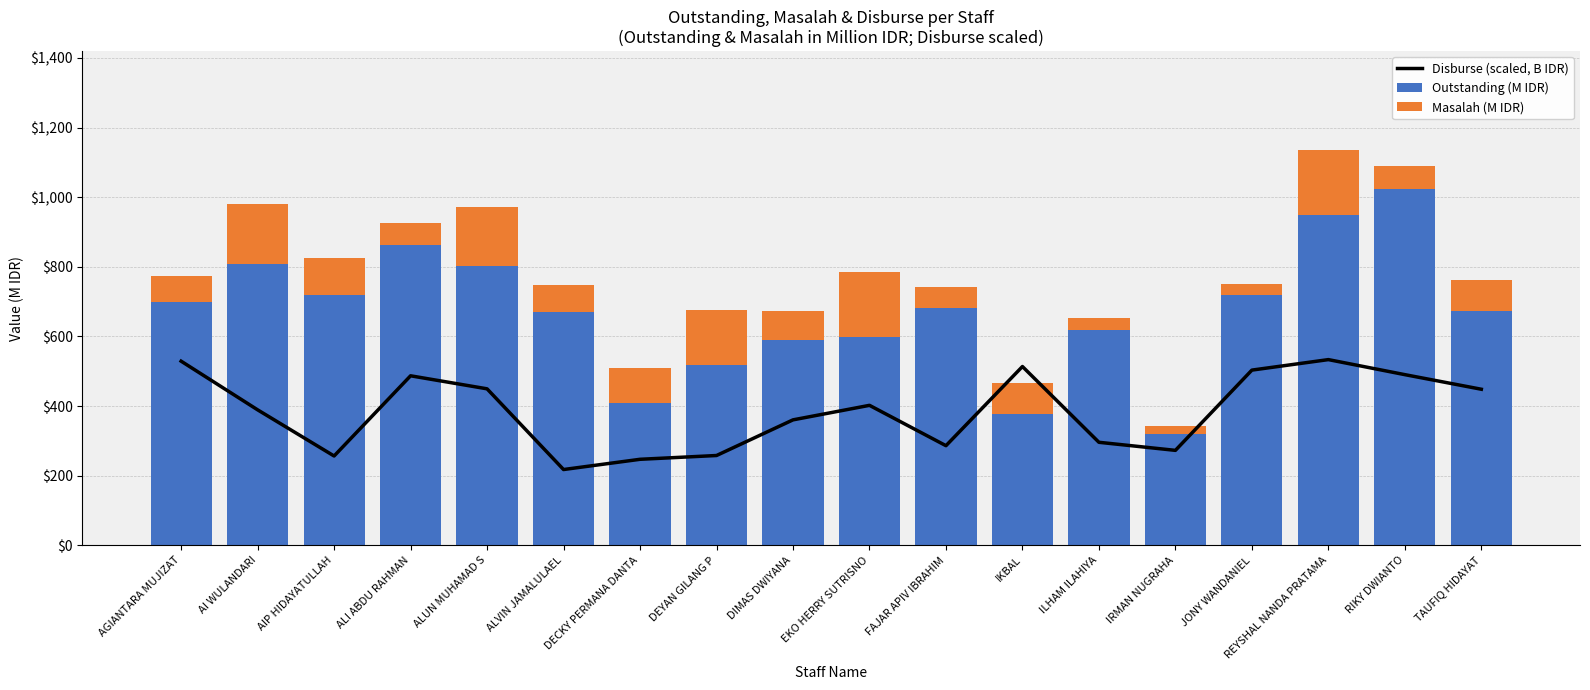

At how many categories does at least one series exceed 287?

18